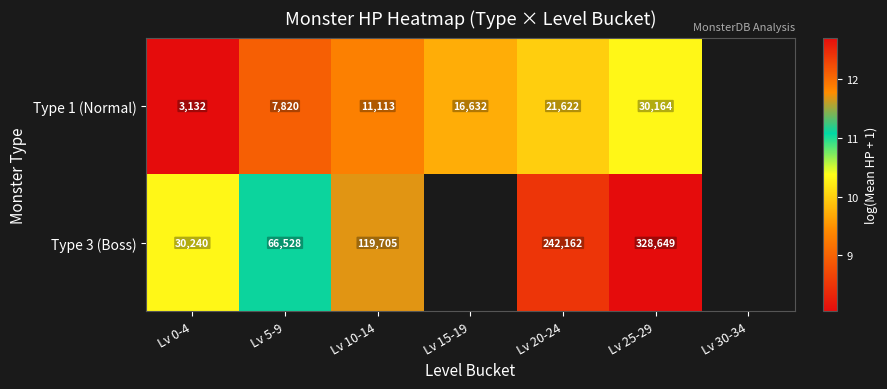

What is the maximum value shown in the chart?

12.7